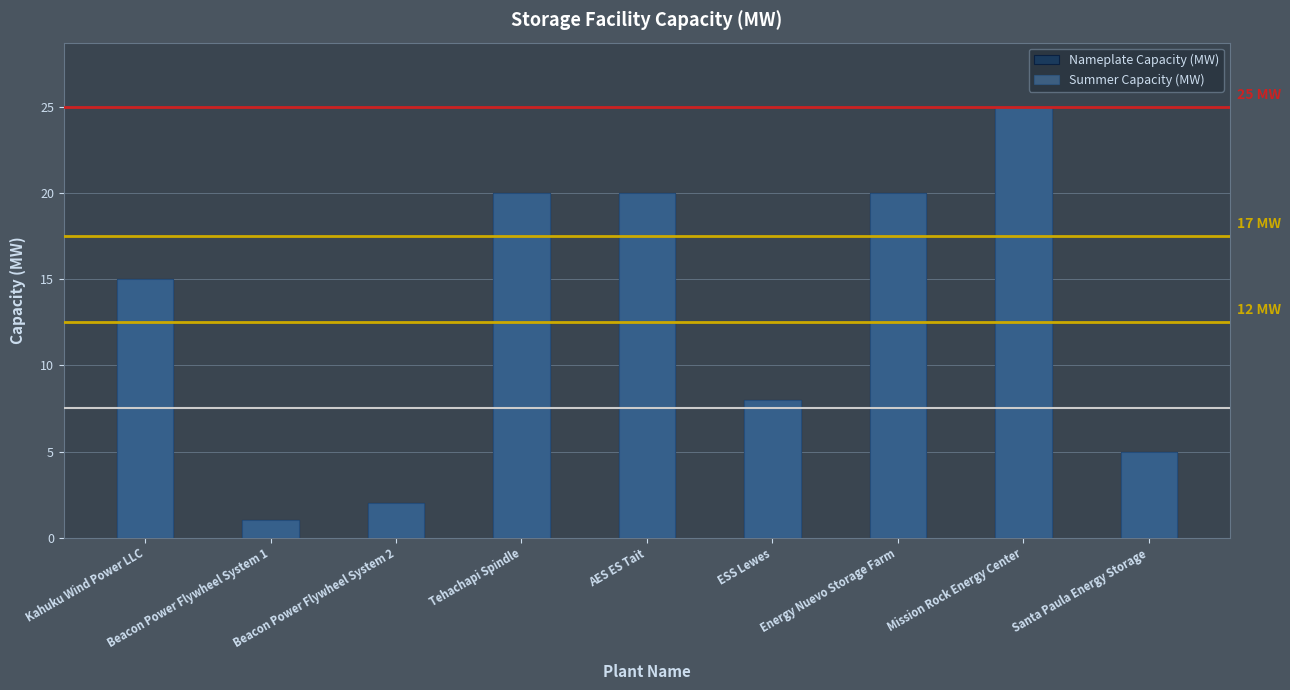

What is the sum of the Nameplate Capacity (MW) values at ESS Lewes and AES ES Tait?

28